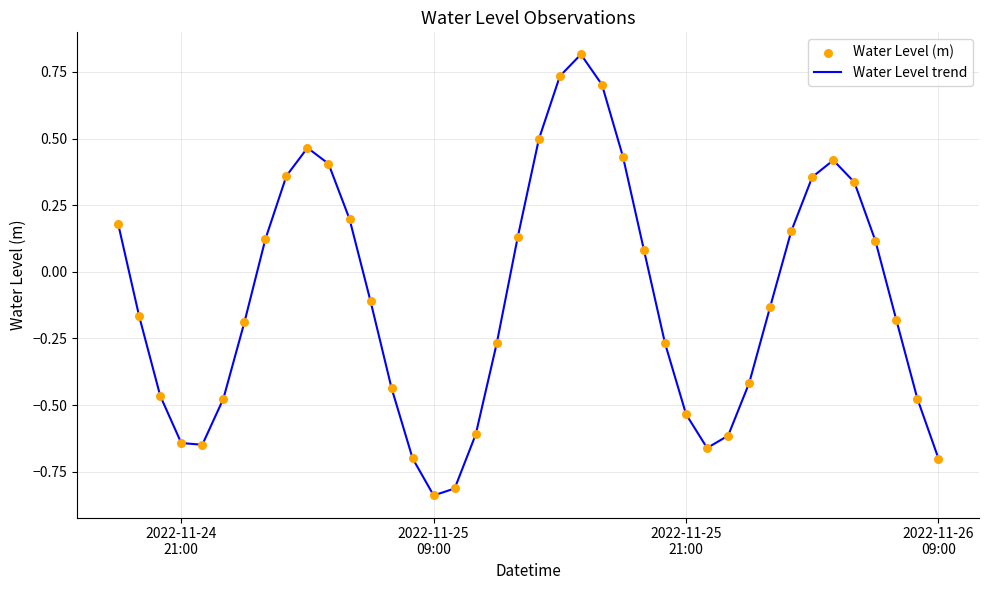

What is the greatest value displayed?

0.8